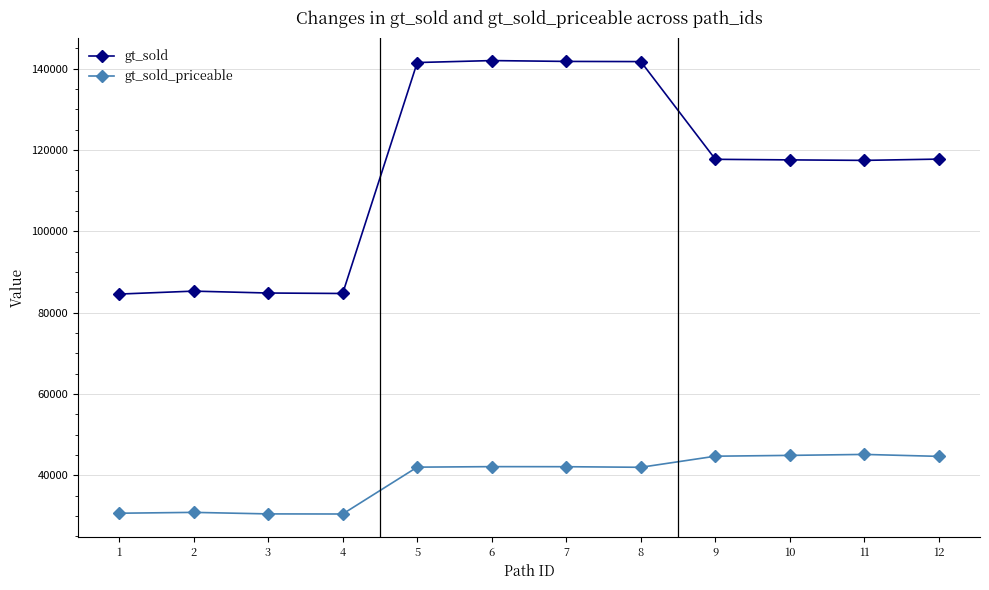

True or false: gt_sold and gt_sold_priceable intersect in this chart.

False